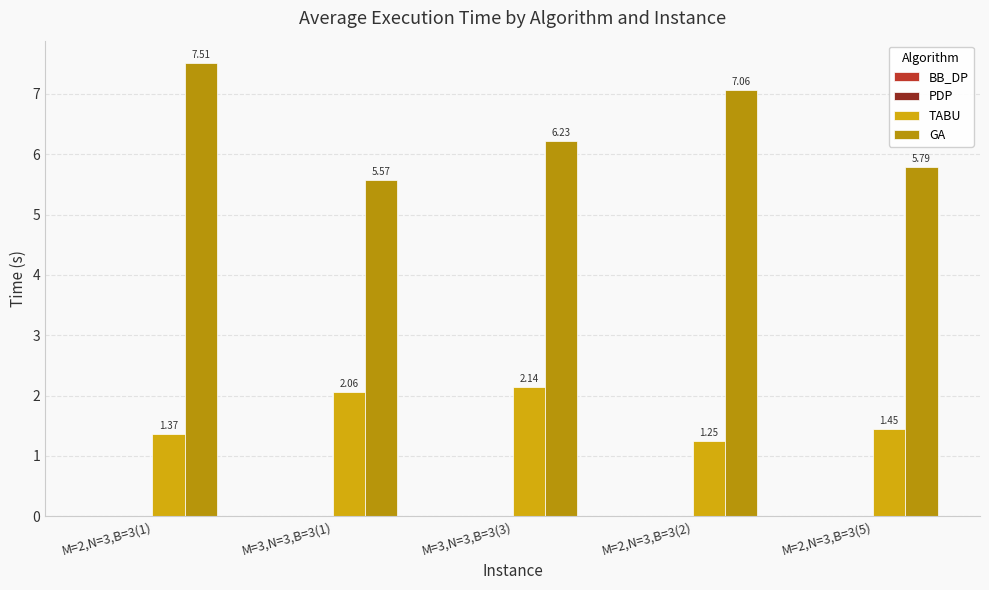

How many groups of bars are there?

5